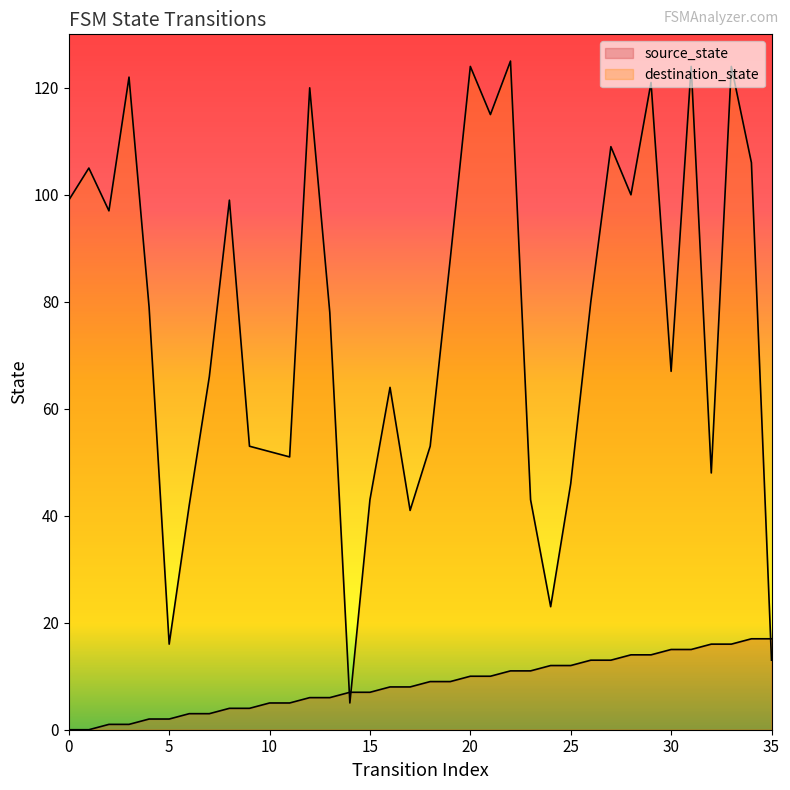

What is the maximum value shown in the chart?

125